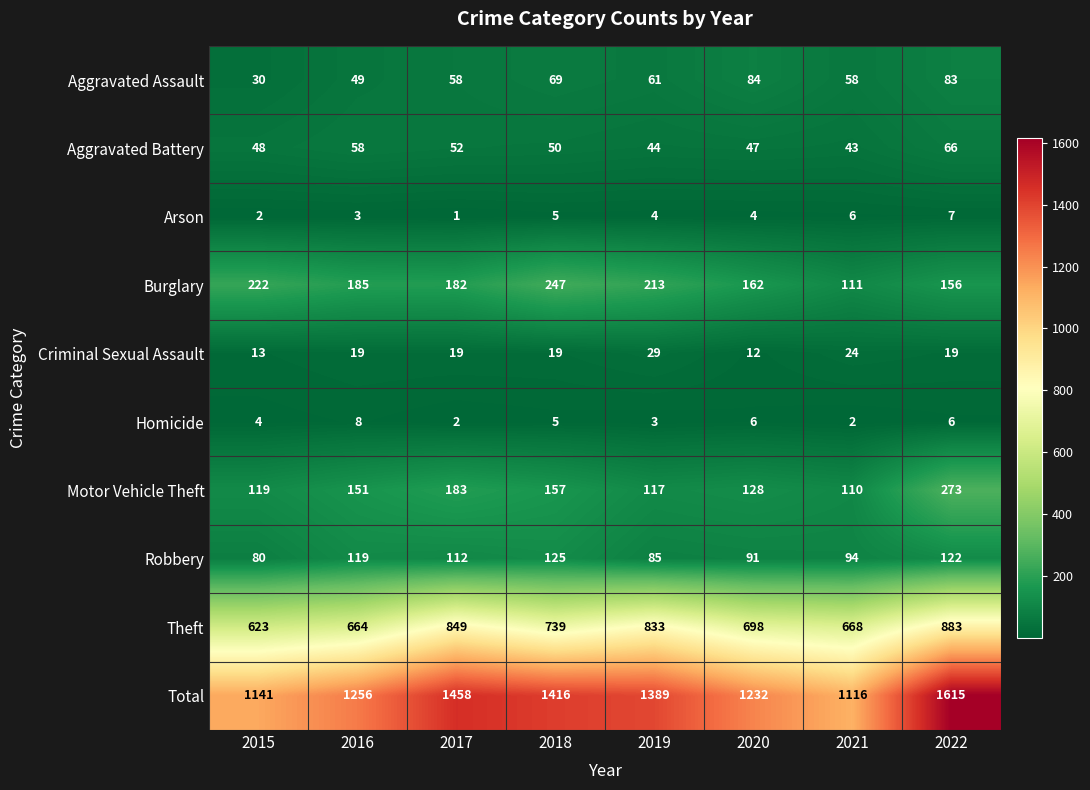

At which label does Total first exceed 1389?

2017